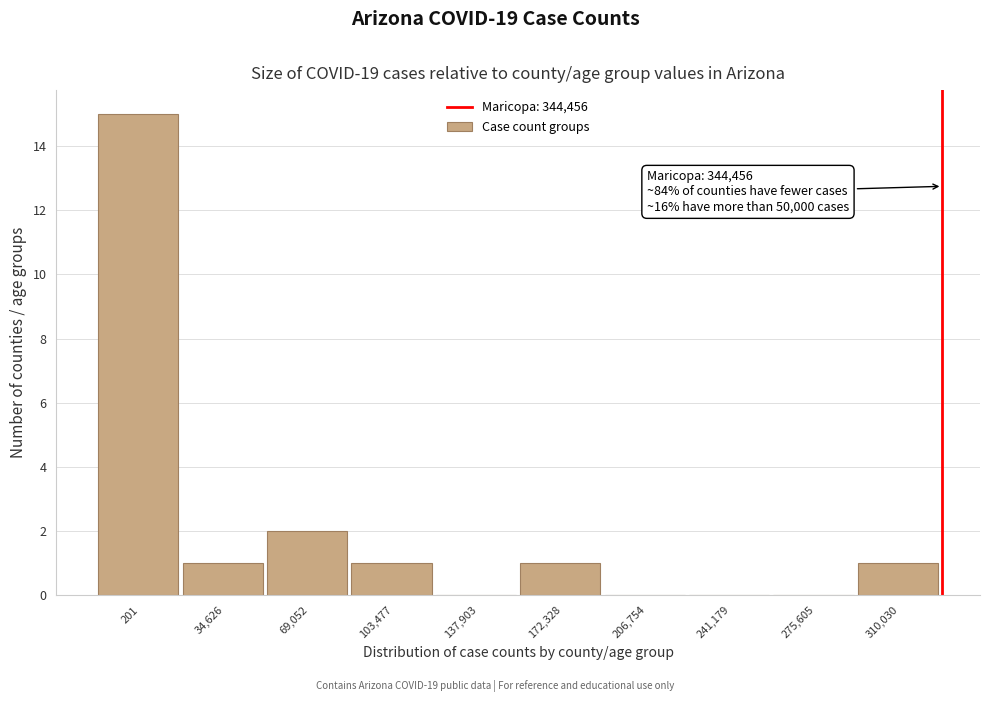

Reading right to left, extract all data points from this chart.

310,030=1	275,605=0	241,179=0	206,754=0	172,328=1	137,903=0	103,477=1	69,052=2	34,626=1	201=15